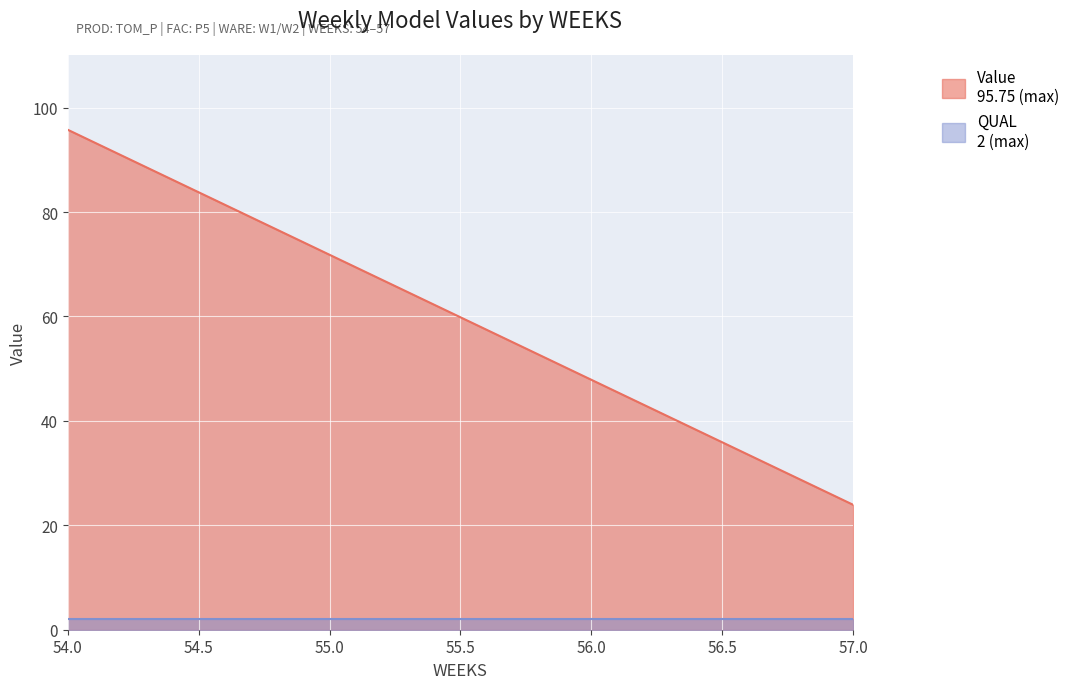

The chart shows a value of 23.9 at 57. True or false?

True